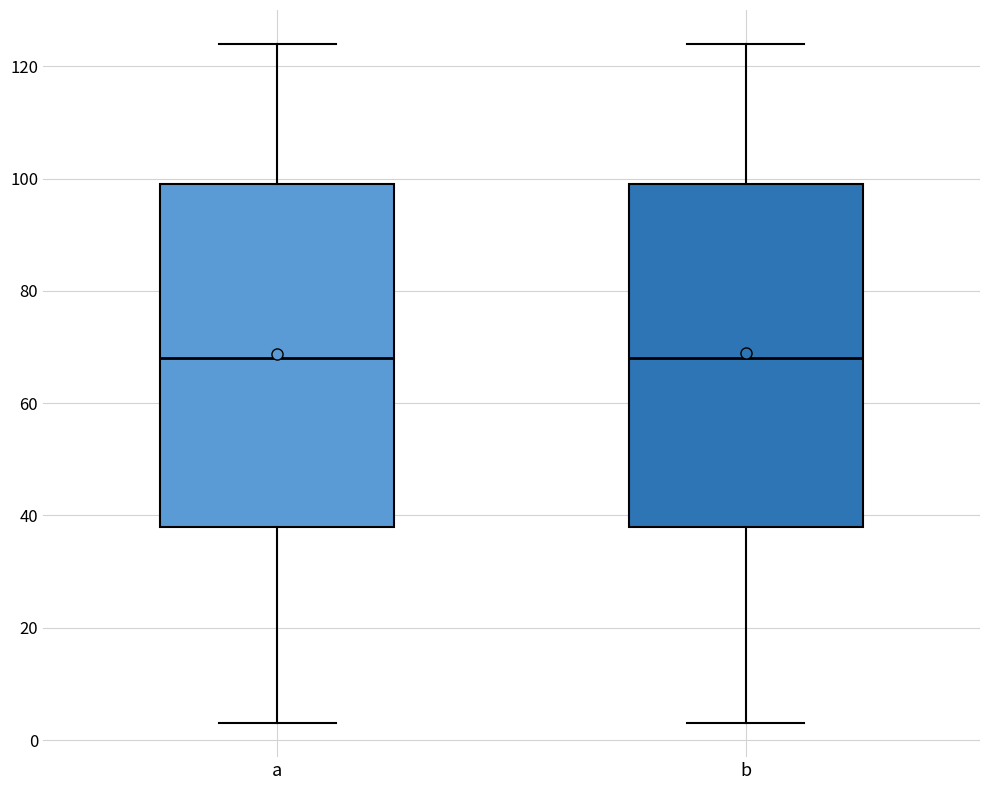

Reading left to right, read every box against the y-axis: the position of its median line, the range the box covers, and the ends of its whiskers. The values are not printed on the chart, so give them approximately, as read against the axis.

a: median 68, box 38 to 100, whiskers 4 to 124
b: median 68, box 38 to 100, whiskers 4 to 124